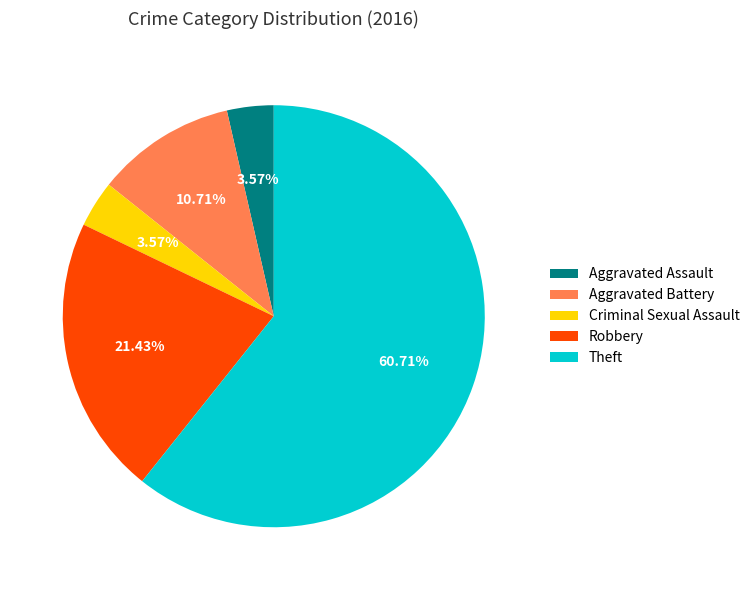

To the nearest percent, what is the combined percentage of Criminal Sexual Assault and Aggravated Assault?

7%